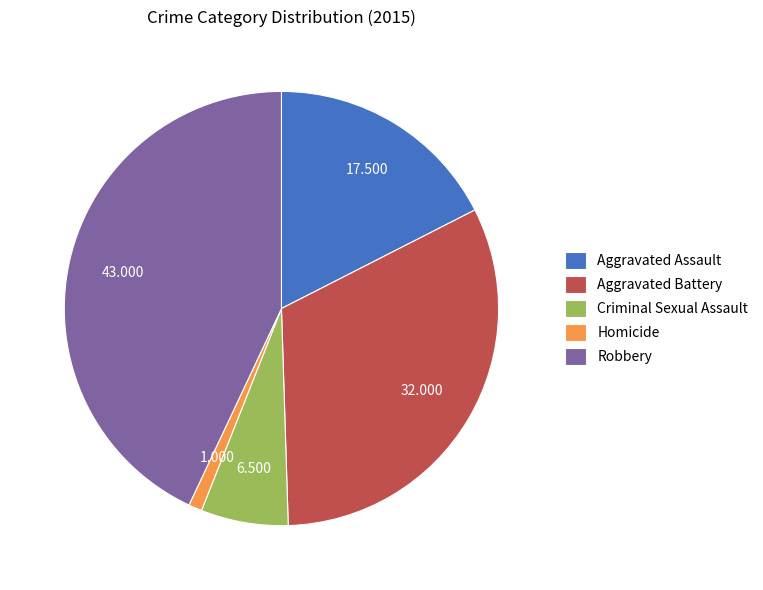

Rank the categories by value from lowest to highest.

Homicide, Criminal Sexual Assault, Aggravated Assault, Aggravated Battery, Robbery